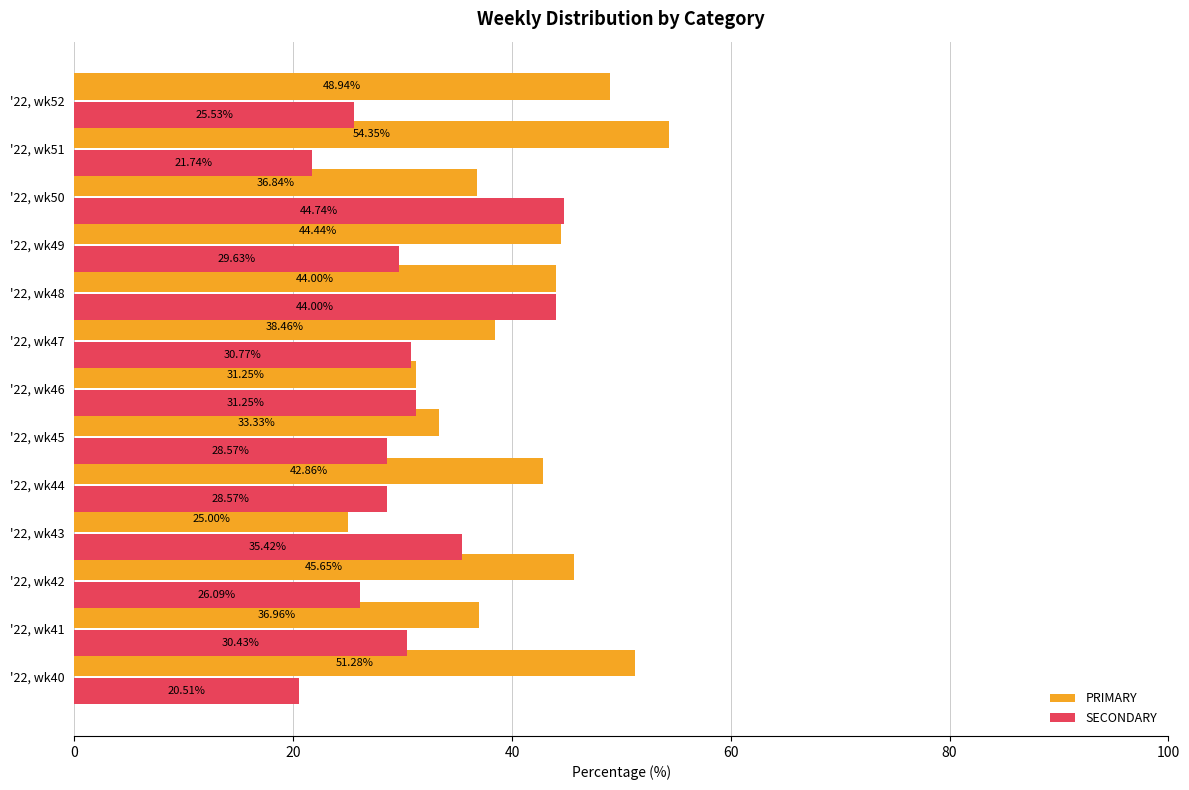

What is the greatest value displayed?

54.3